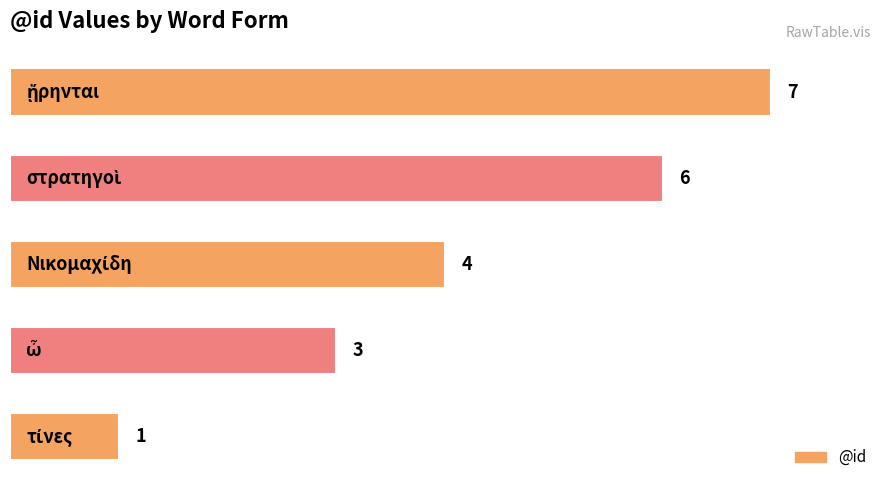

How many values are between 3 and 6?

3